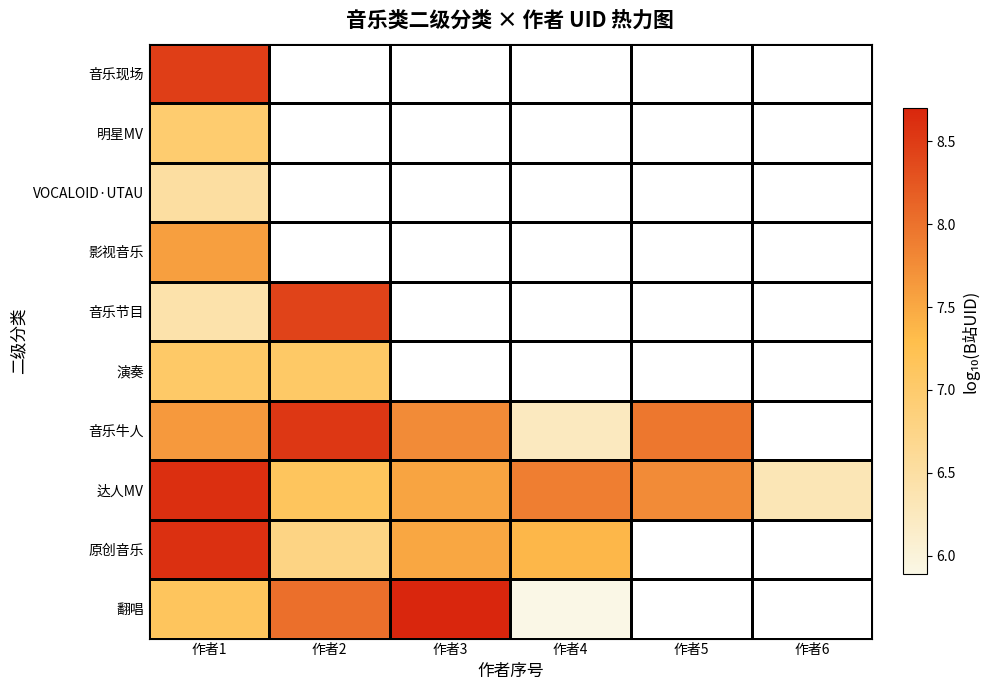

How many distinct data groups are displayed?

10